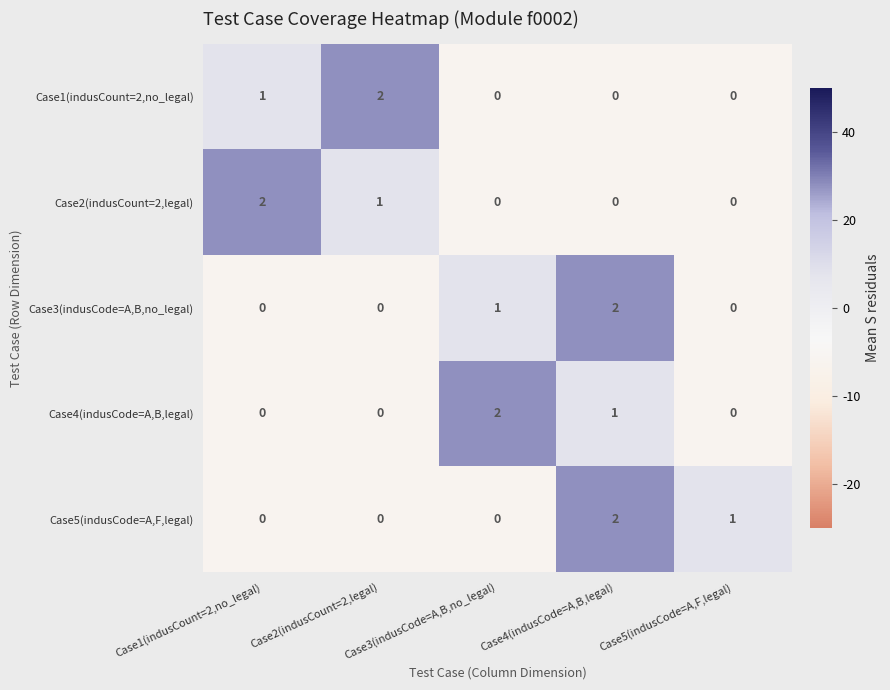

How many distinct data groups are displayed?

5